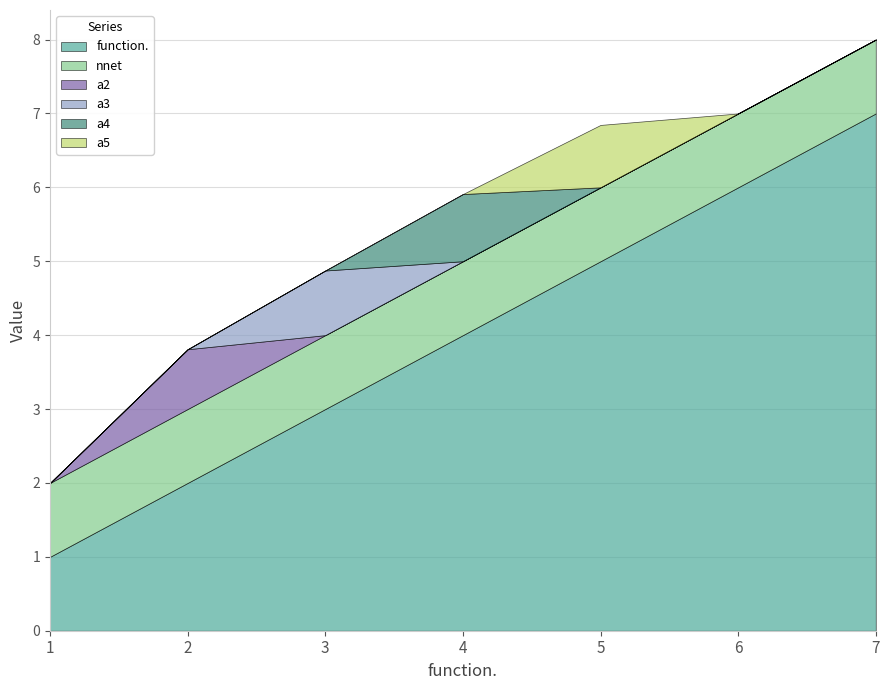

Is it true that a3 equals 0.0 at 6?

True